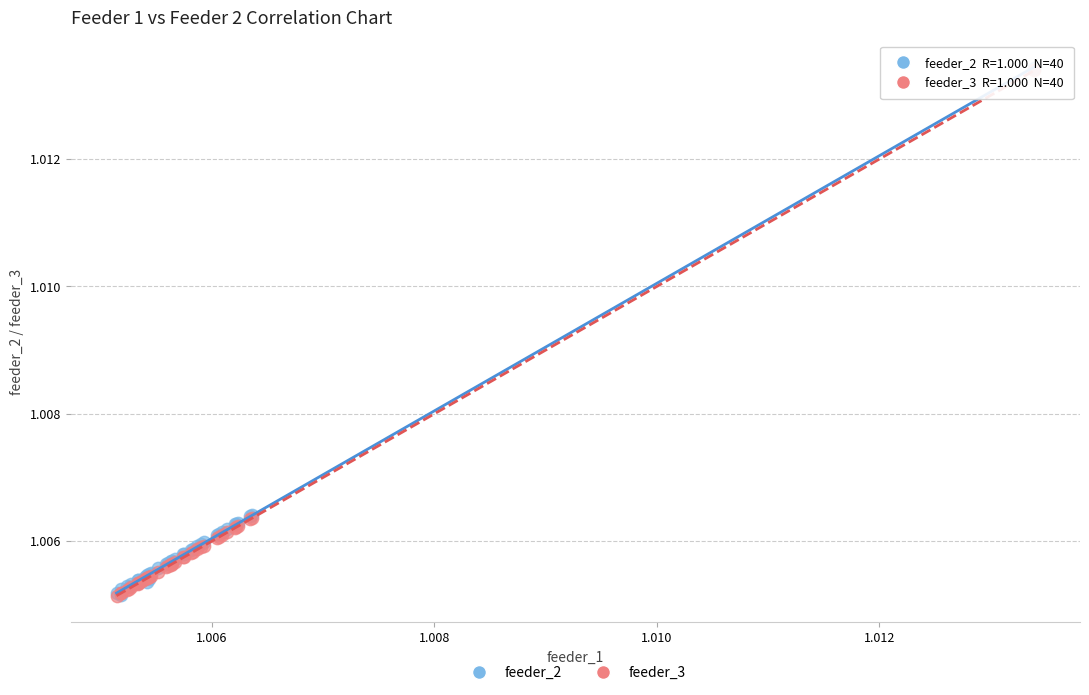

What are all the series names shown in the legend?

feeder_2, feeder_3